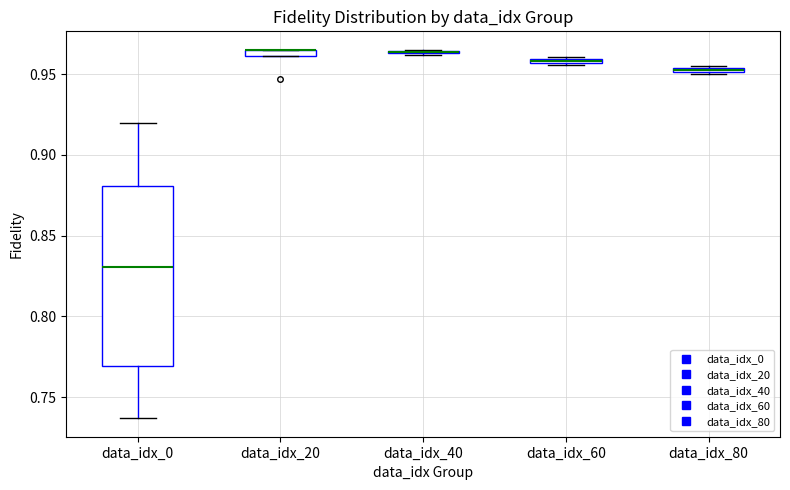

Where is the upper edge of the box for data_idx_0 on the y-axis? The values are not printed on the chart, so give them approximately, as read against the axis.

0.880